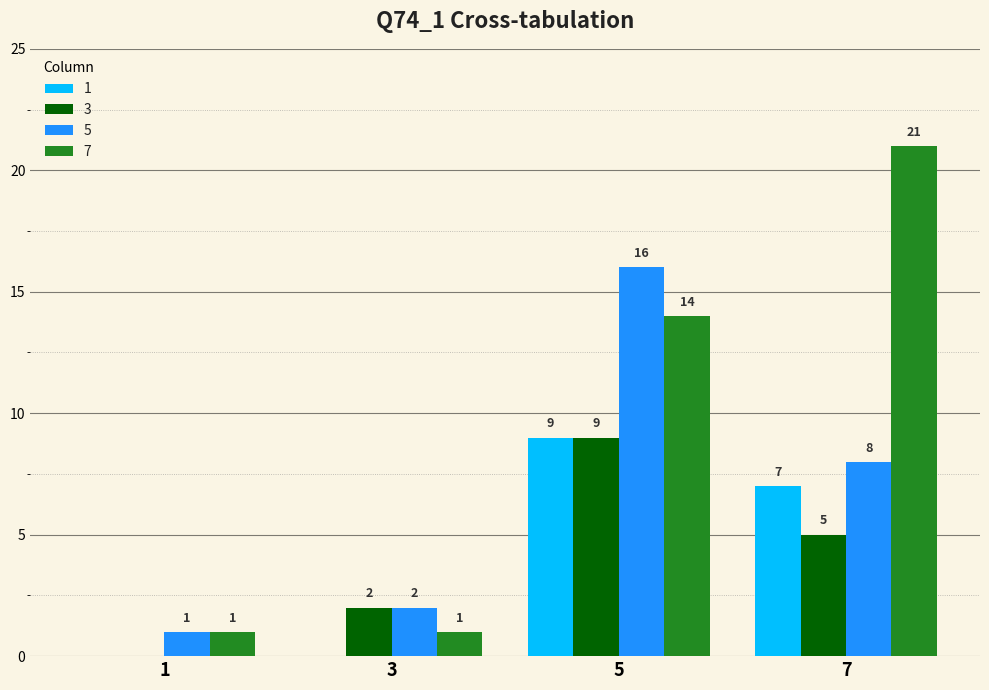

What is the total value across all series at 5?

48